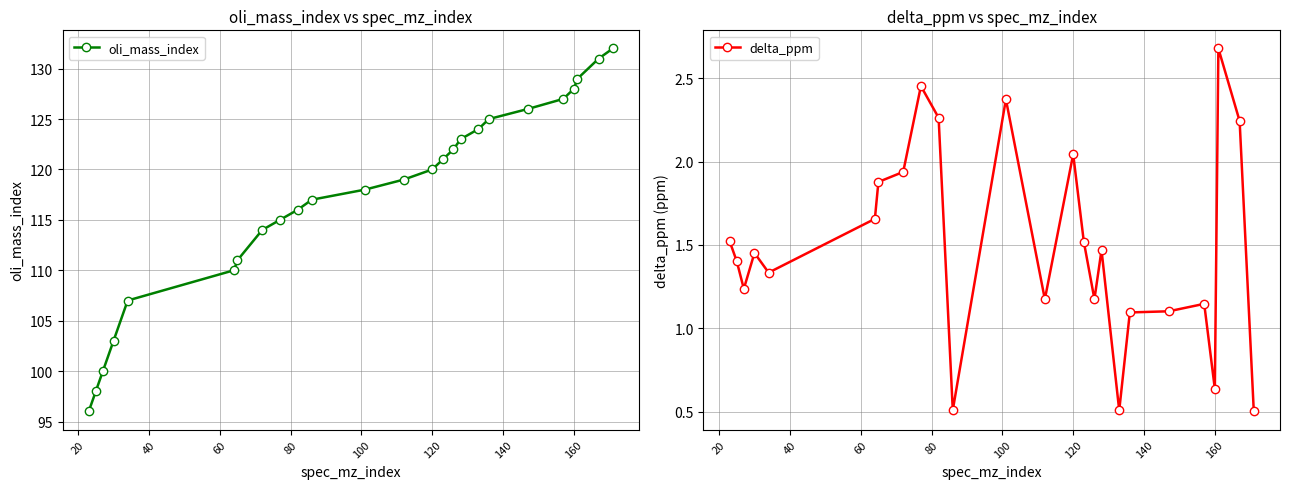

List the series in order of their overall mean, lowest first.

delta_ppm, oli_mass_index